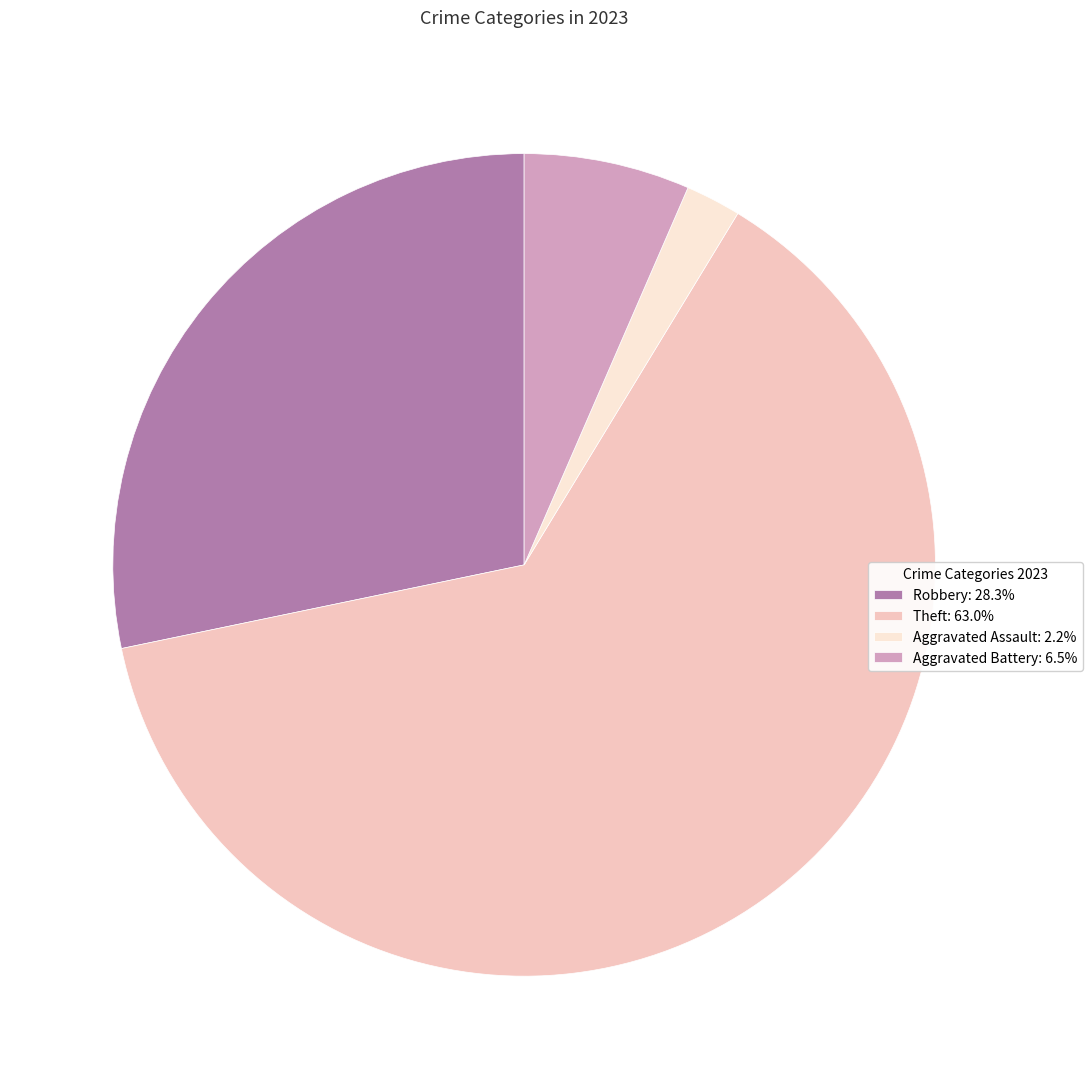

What is the ratio of the value at Aggravated Battery: 6.5% to the value at Aggravated Assault: 2.2%?

3.0